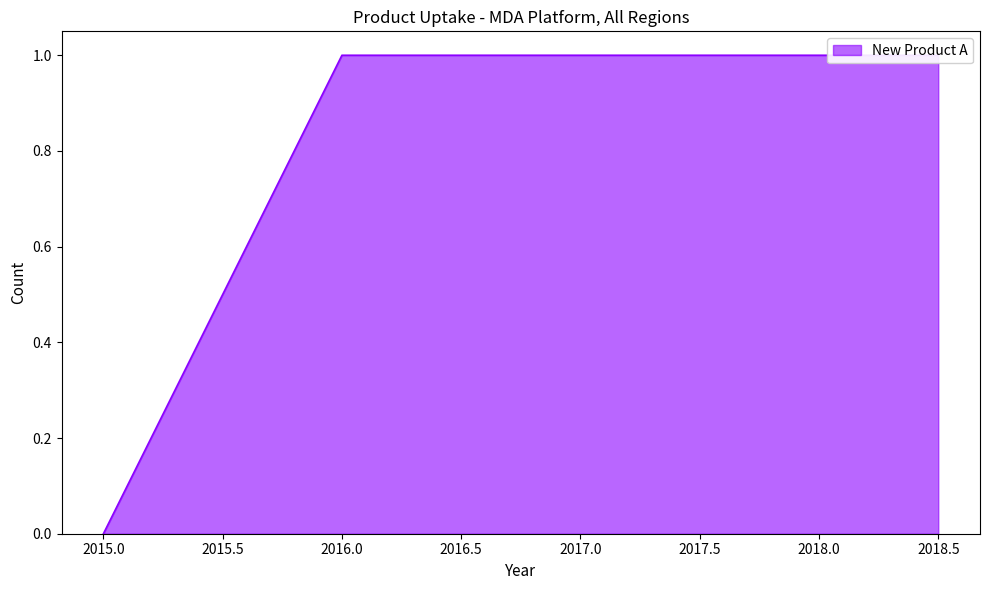

Which category has the highest value across all series?

2016